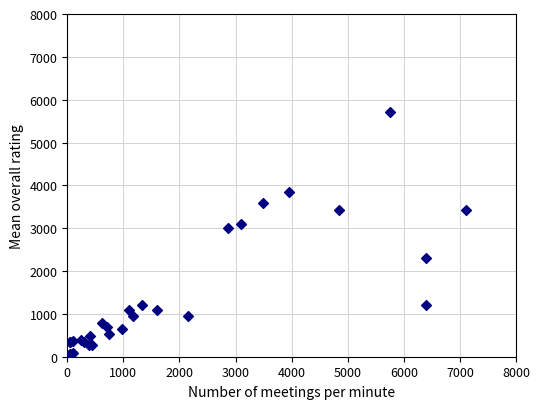

What Y value in the scatter plot is closest to 2879?

2999.5